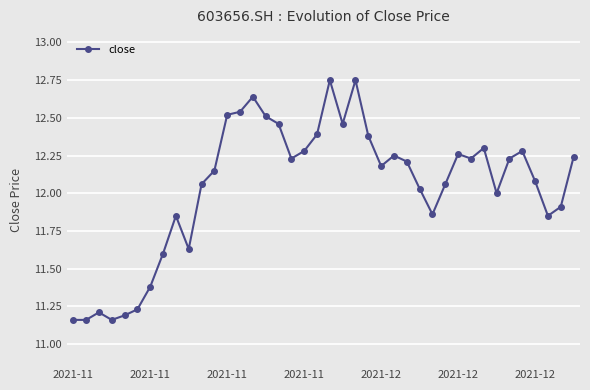

True or false: the data has more than 2 interior local peaks.

True